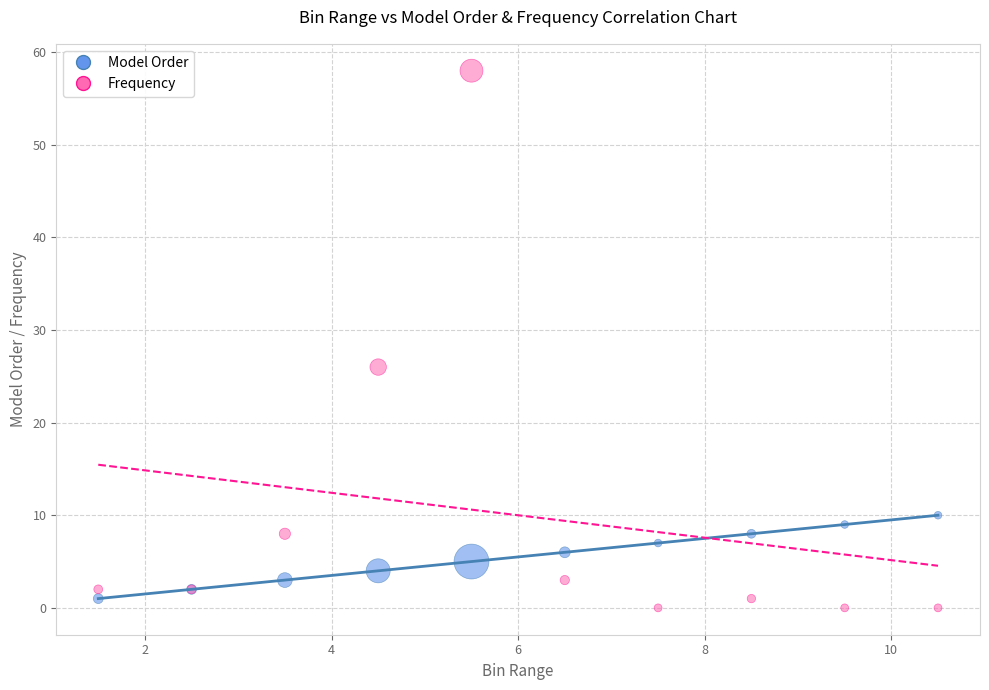

What are all the series names shown in the legend?

Model Order, Frequency